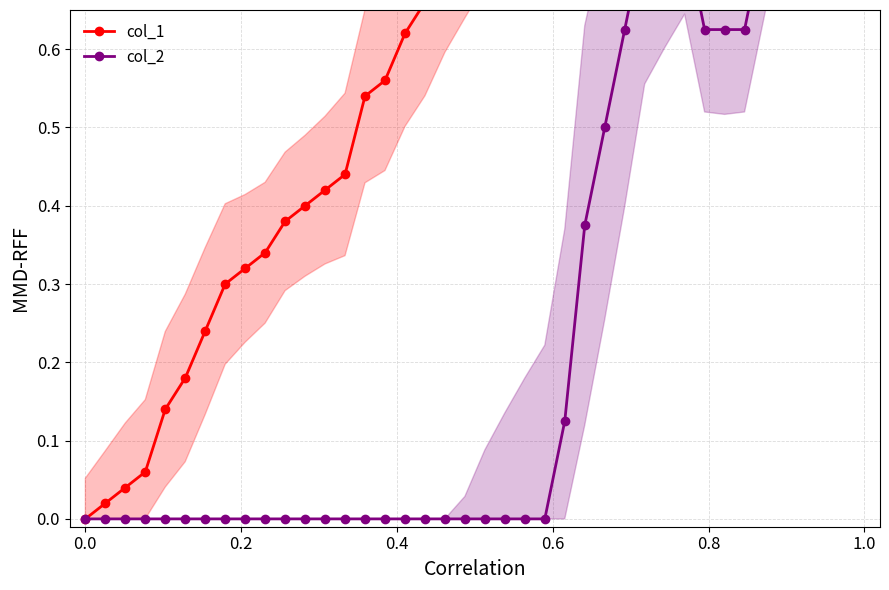

The col_1 series shows 0.1 at 0.6. True or false?

True